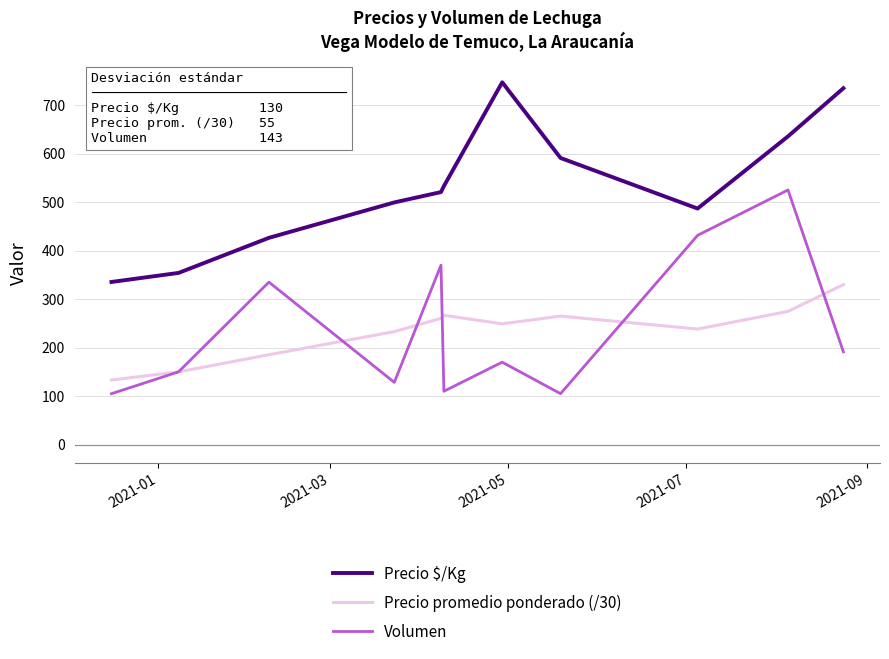

Which series has the largest total across all categories?

Precio $/Kg